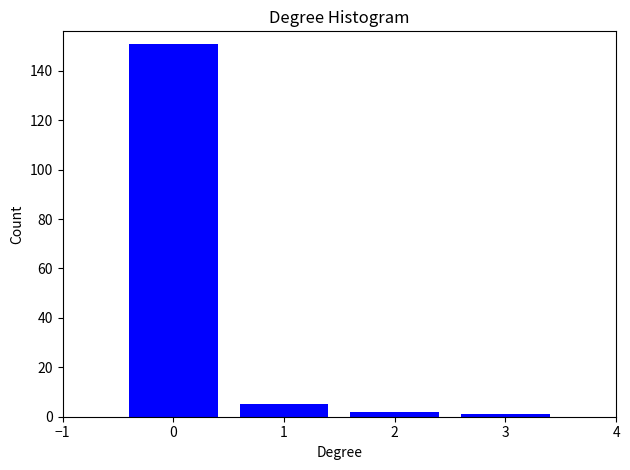

Reading left to right, extract all data points from this chart.

151	5	2	1